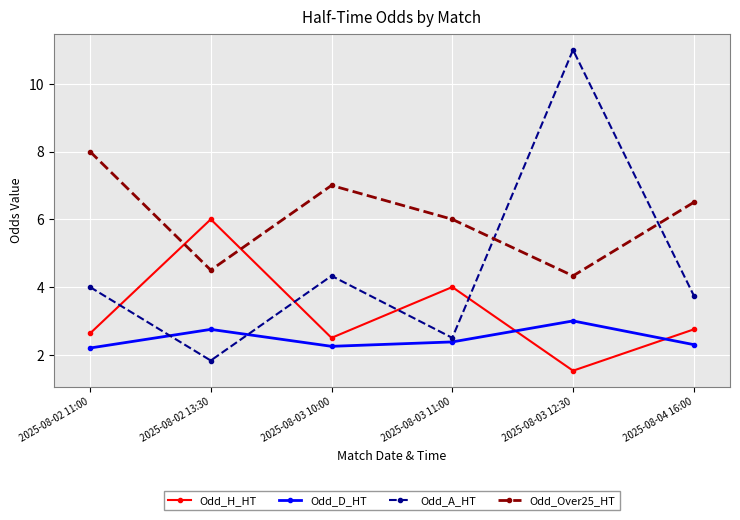

True or false: Odd_D_HT and Odd_Over25_HT cross at least once.

False